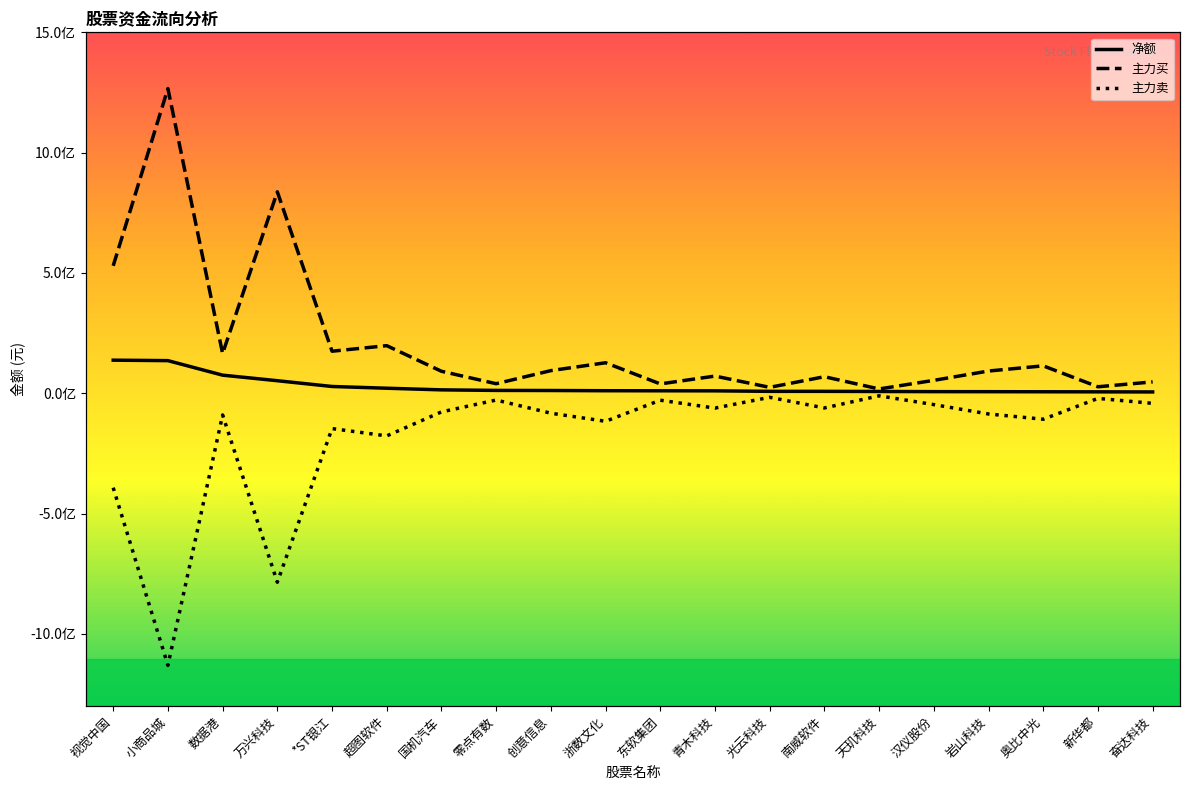

What is the approximate value of 净额 at 万兴科技, to the nearest 100?

52369600